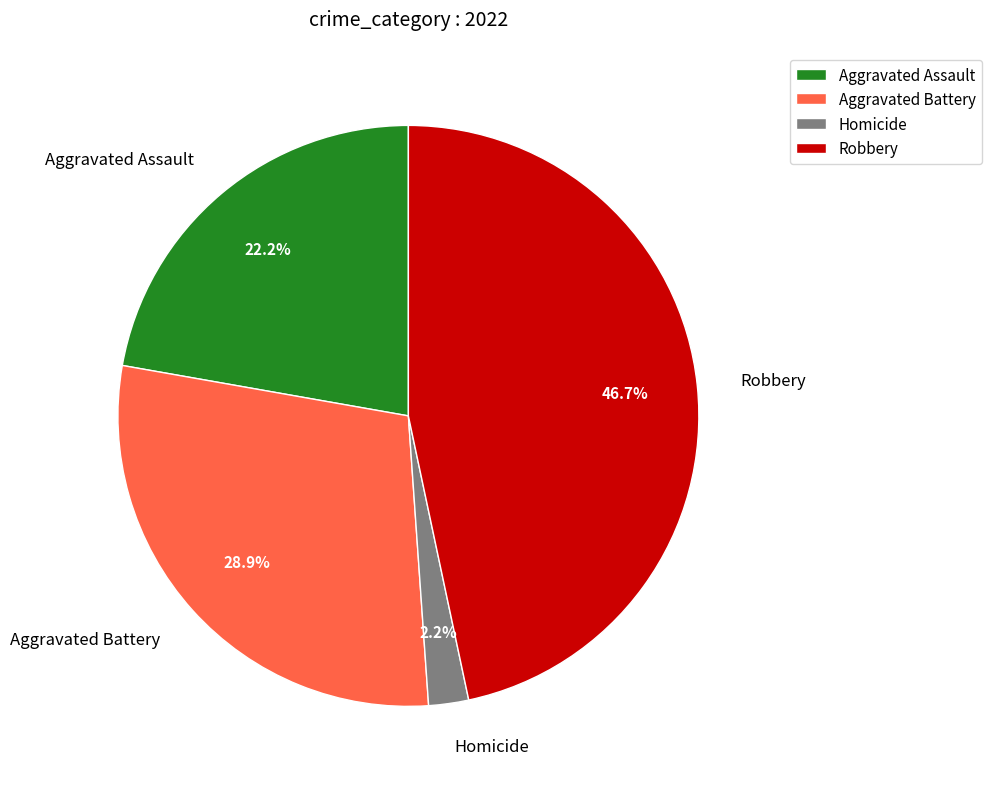

How many segments does this pie chart have?

4